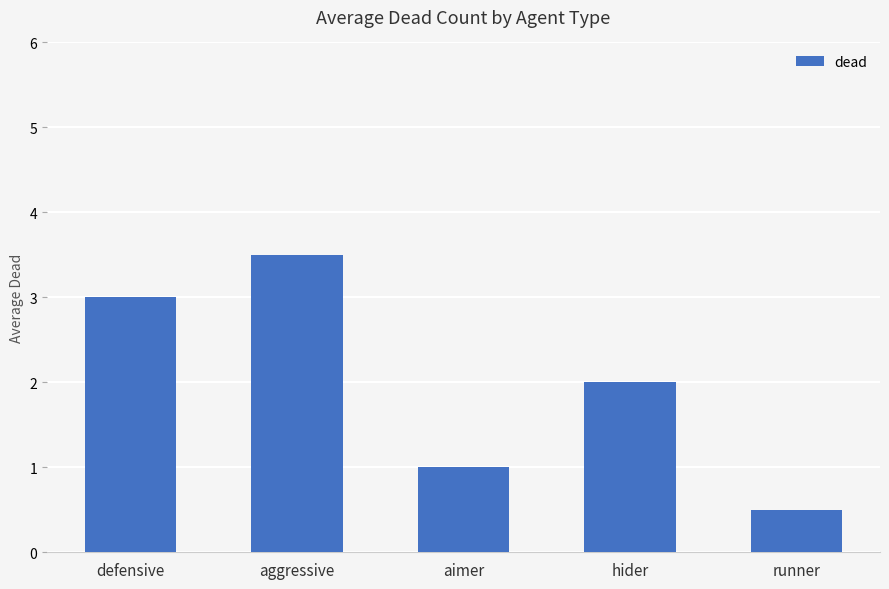

What is the average value?

2.0